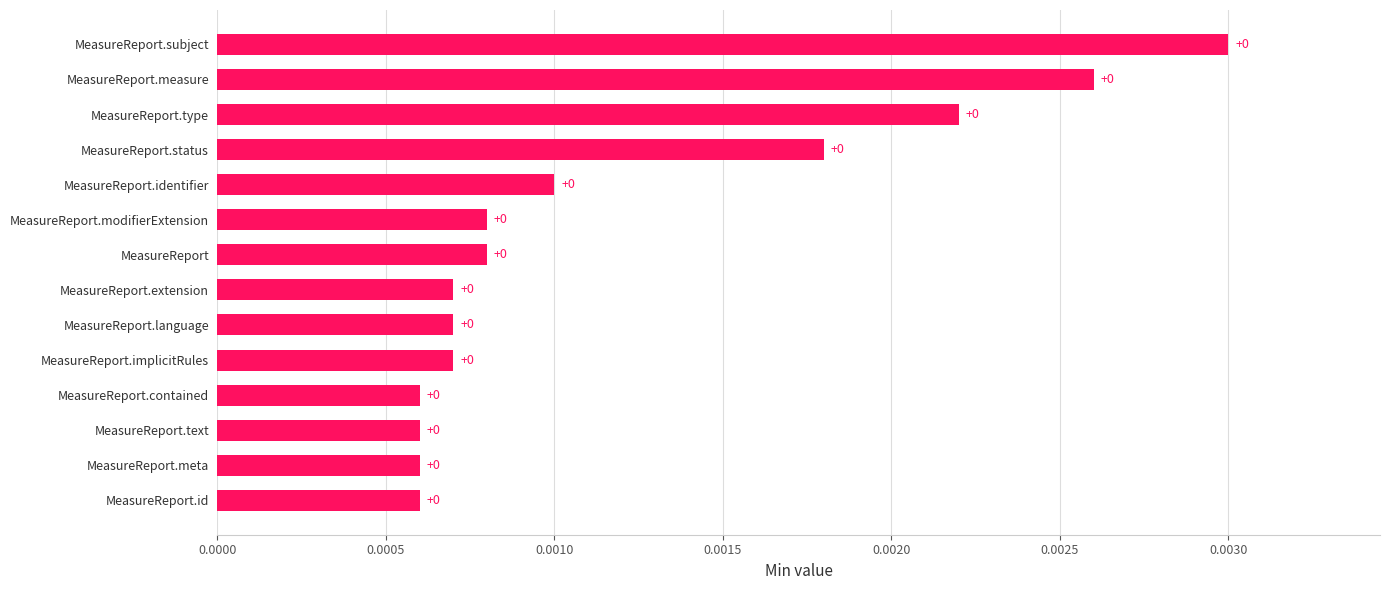

Count the values in the range 0 to 1.

14